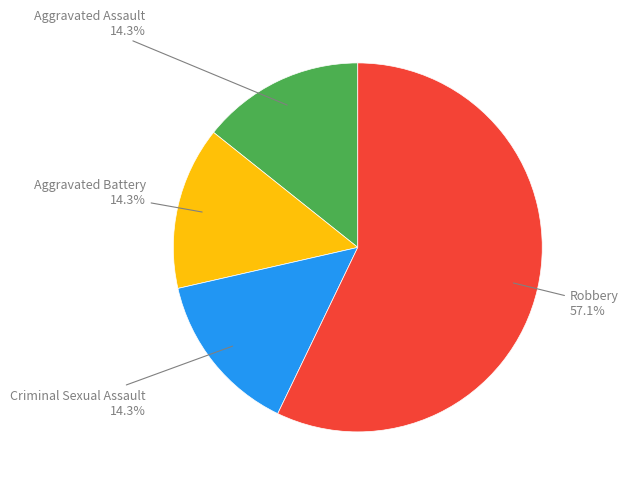

Is there any slice that represents more than half of the pie?

Yes